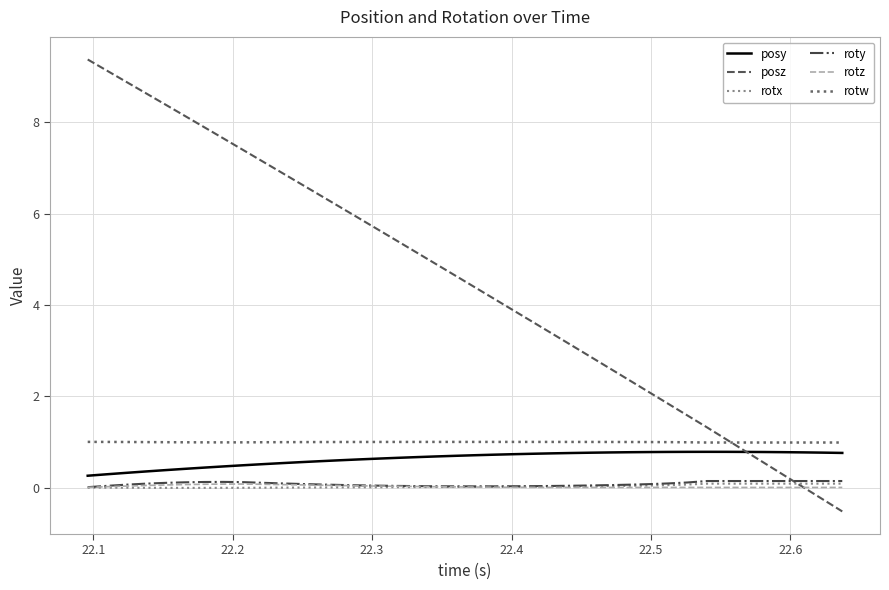

What is the greatest value displayed?

9.4